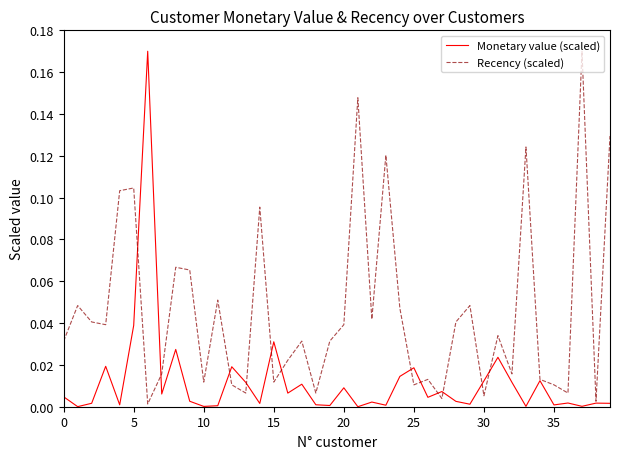

At how many categories does at least one series exceed 0?

40